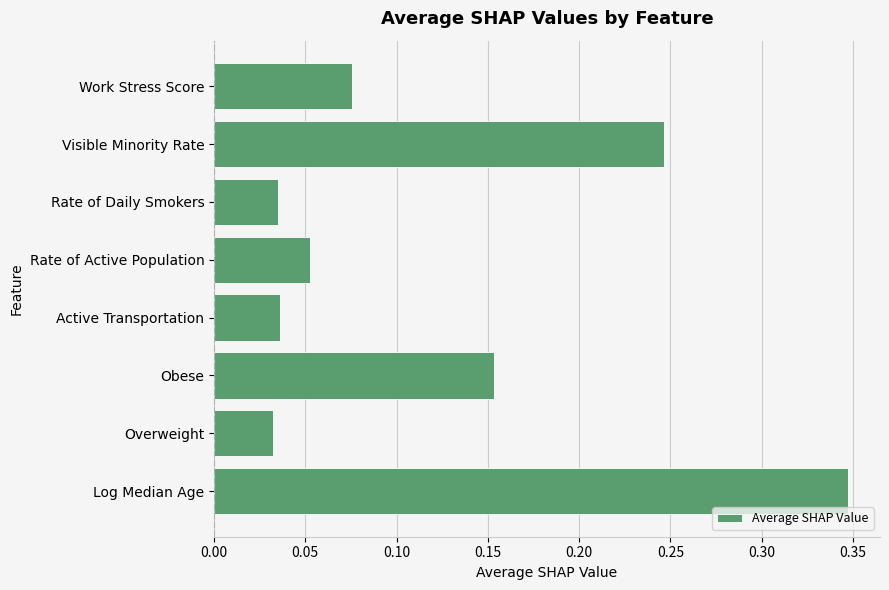

What is the change in value from Log Median Age to Rate of Active Population?

-0.3